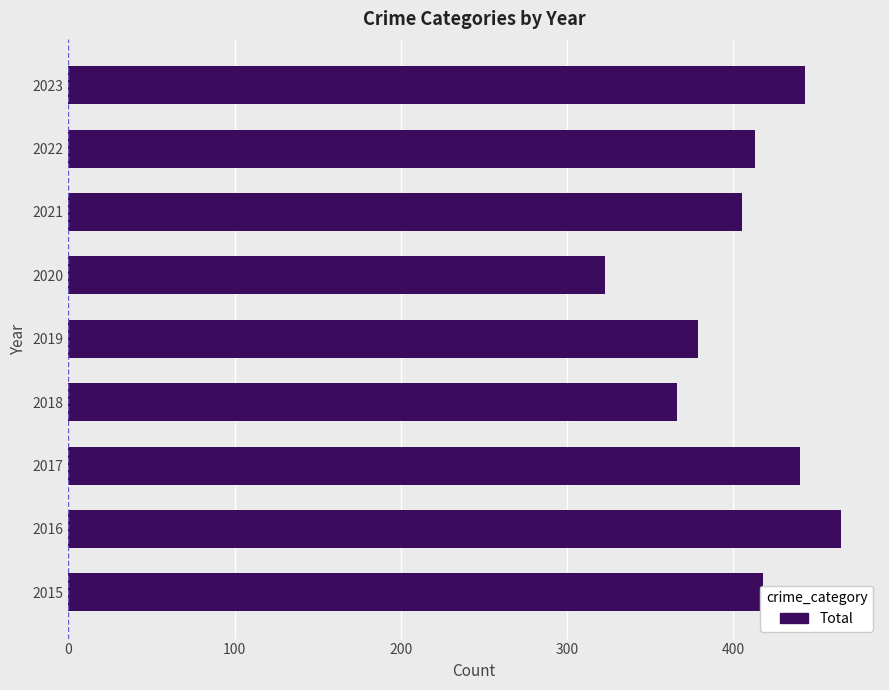

What is the sum of the values at 2017 and 2015?

858